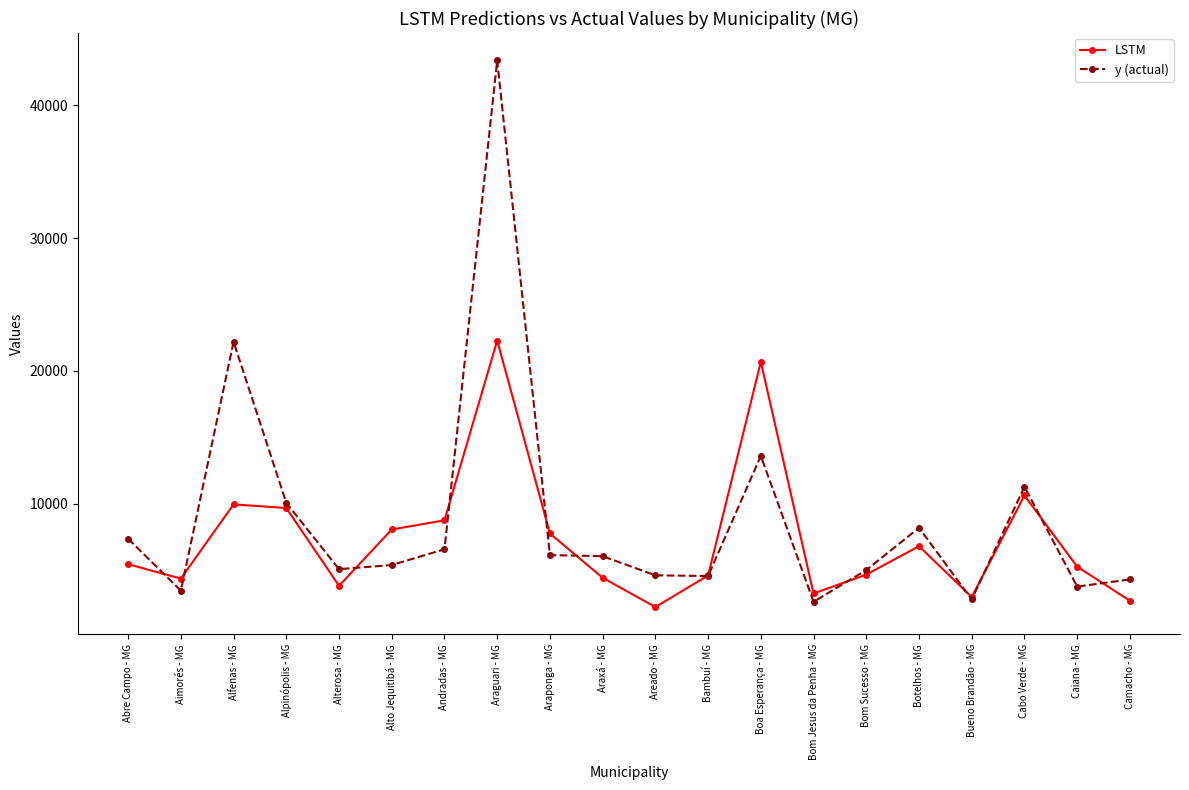

List the series in order of their overall mean, lowest first.

LSTM, y (actual)